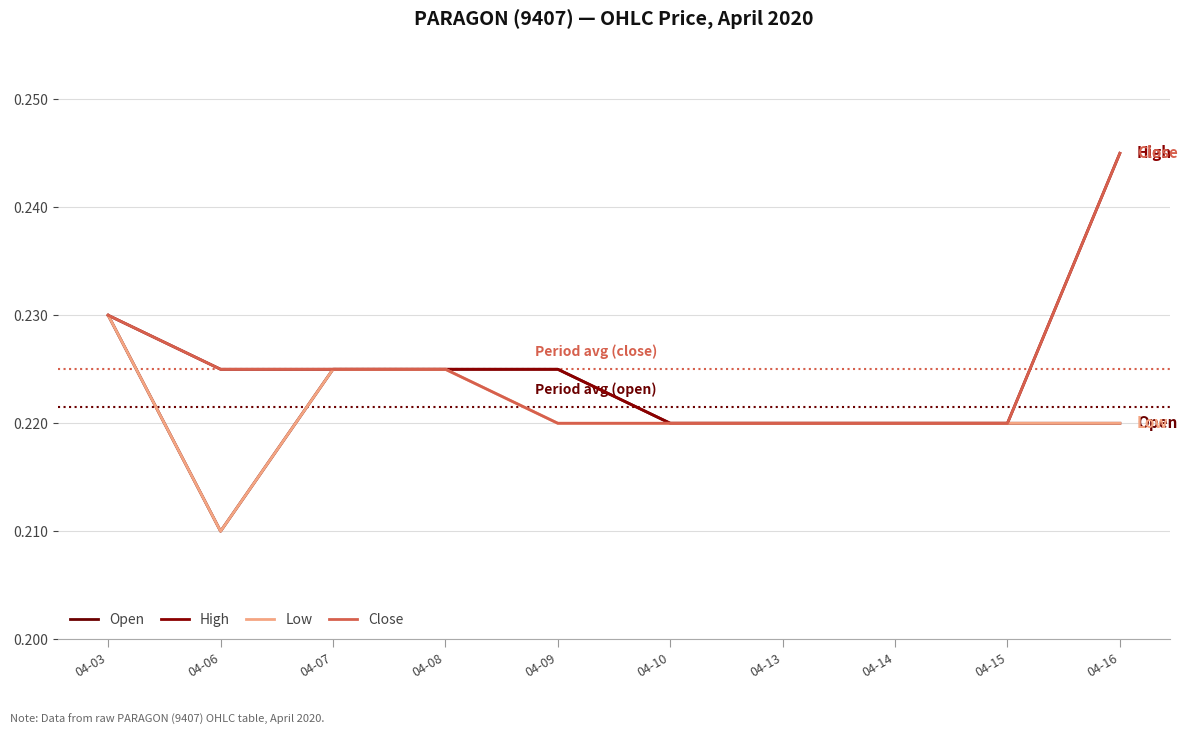

Is the value of Low at 04-16 greater than the value of High at 04-13?

No